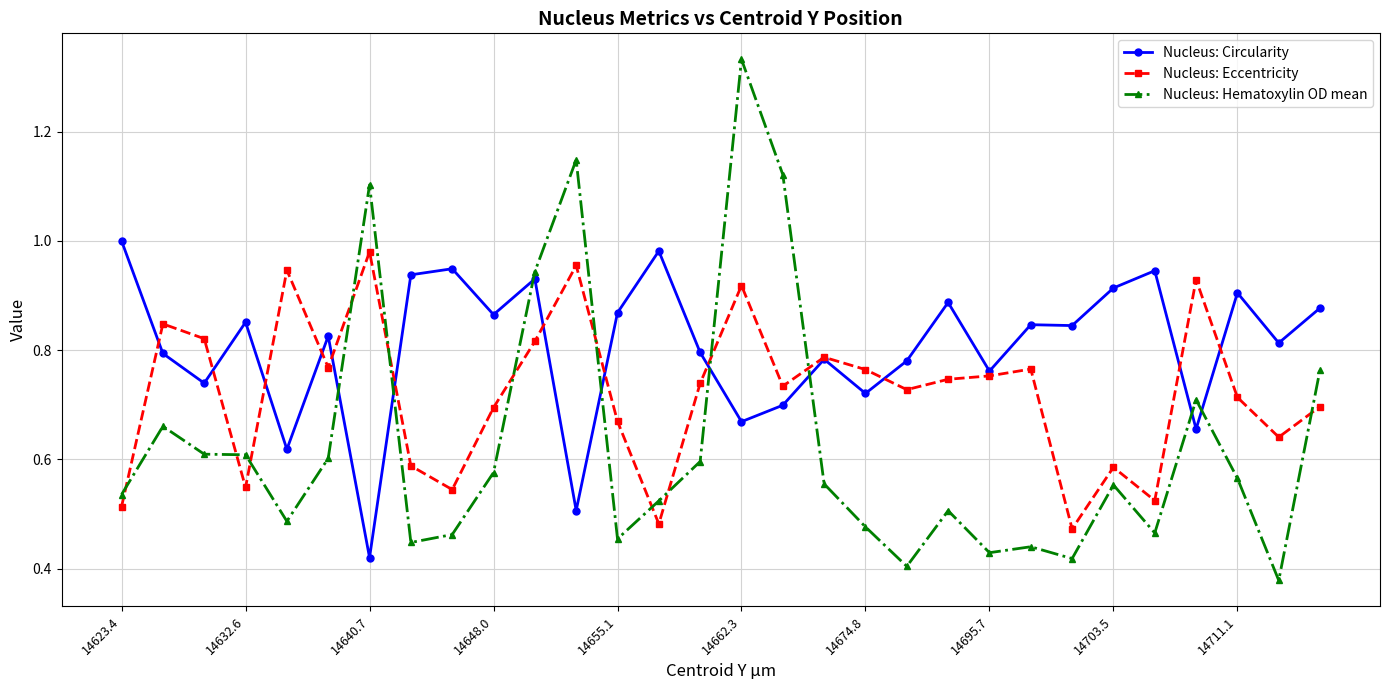

At how many categories does at least one series exceed 0?

30